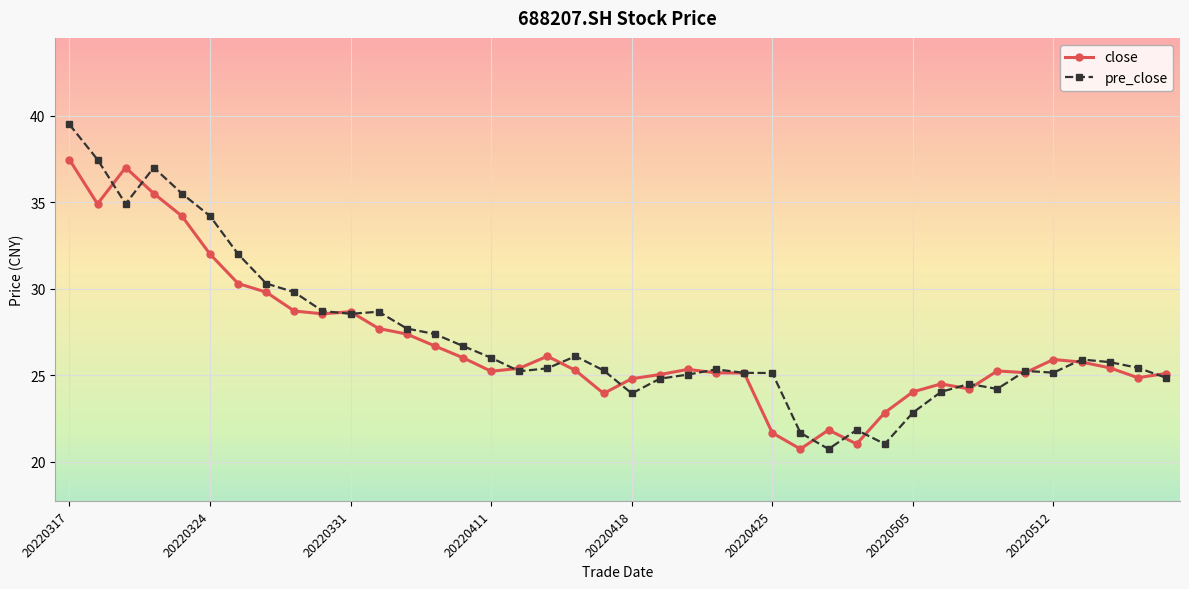

What is the difference between the second highest and second lowest values in the pre_close series?

16.4